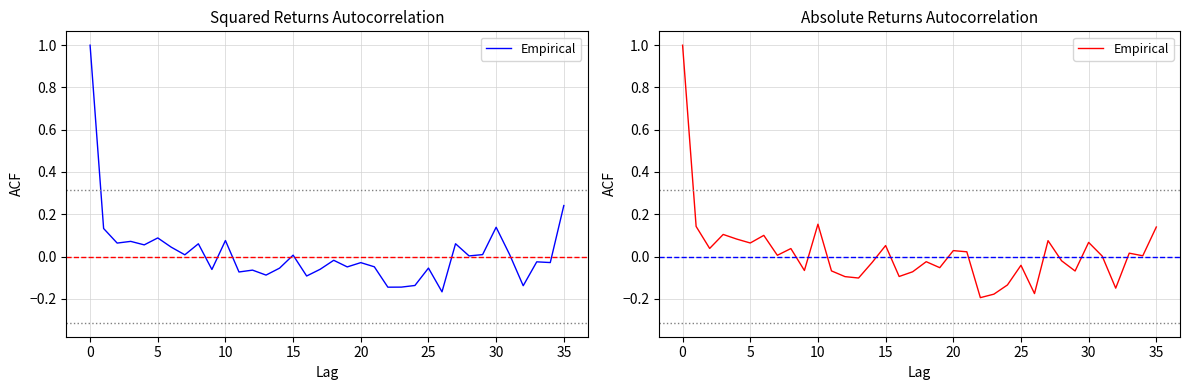

What is the maximum value shown in the chart?

1.0